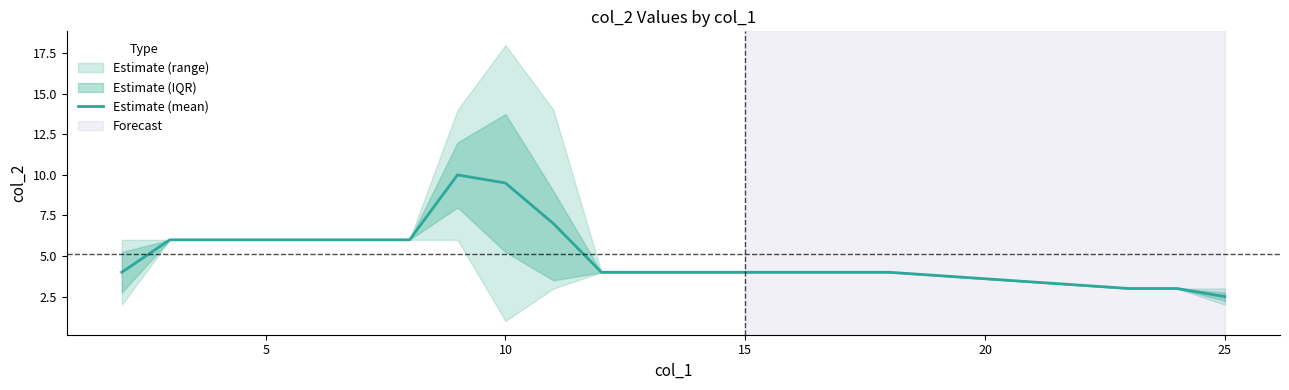

What is the value of the 19th point from the left?

3.0